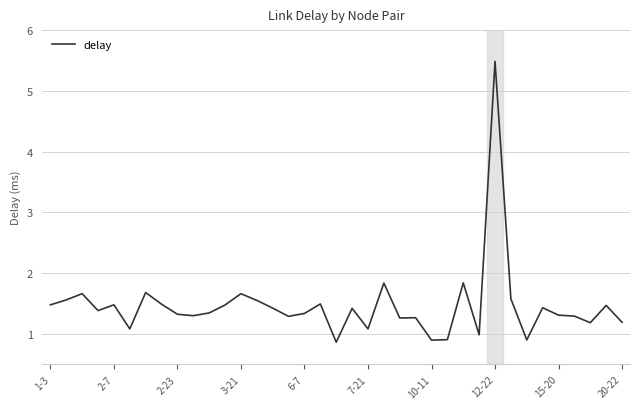

What is the maximum value shown in the chart?

5.5